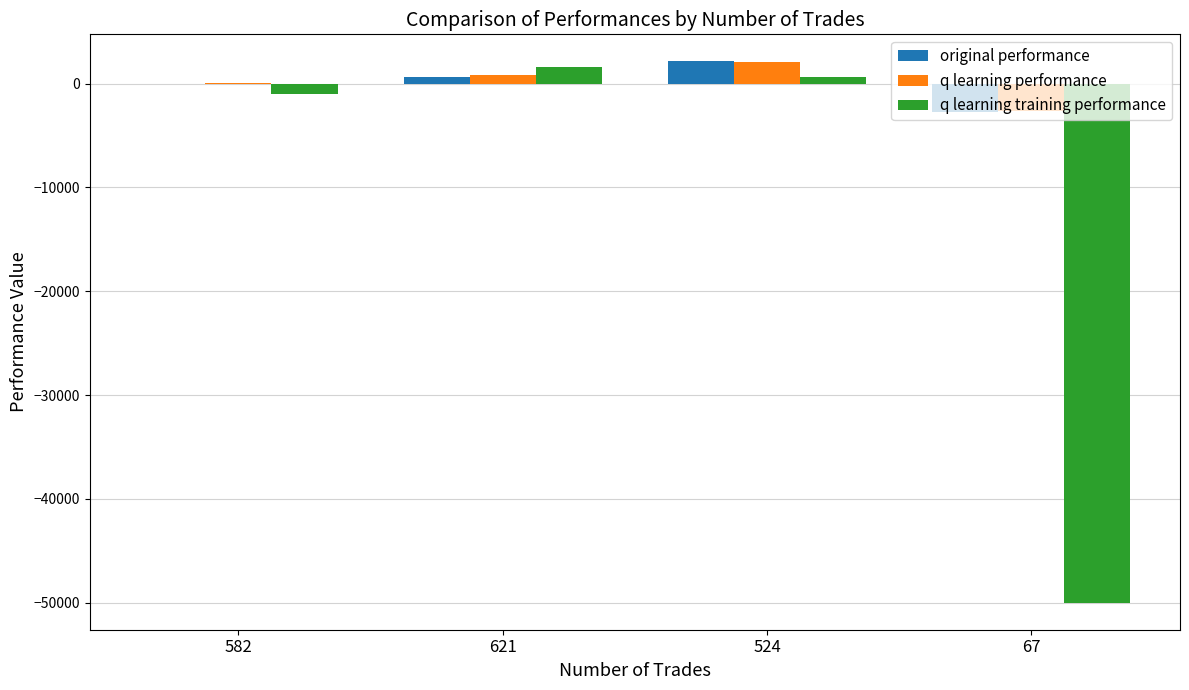

Is it true that q learning training performance equals 687.9 at 524?

True